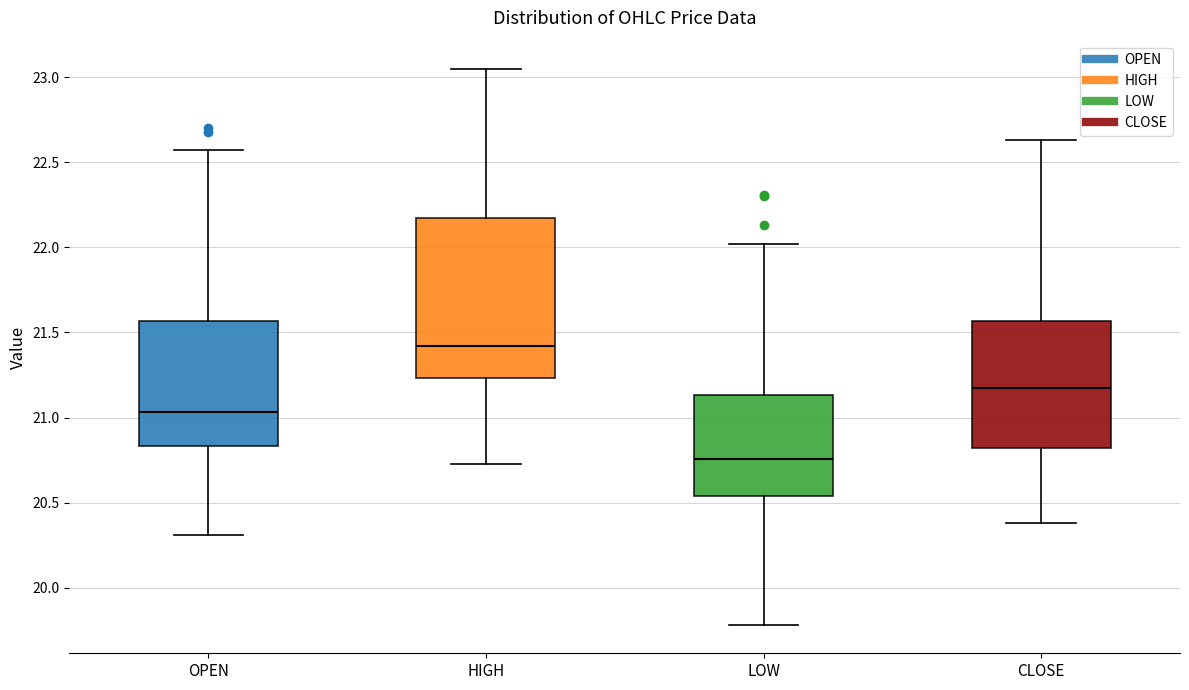

Which box's median line is the lowest?

LOW